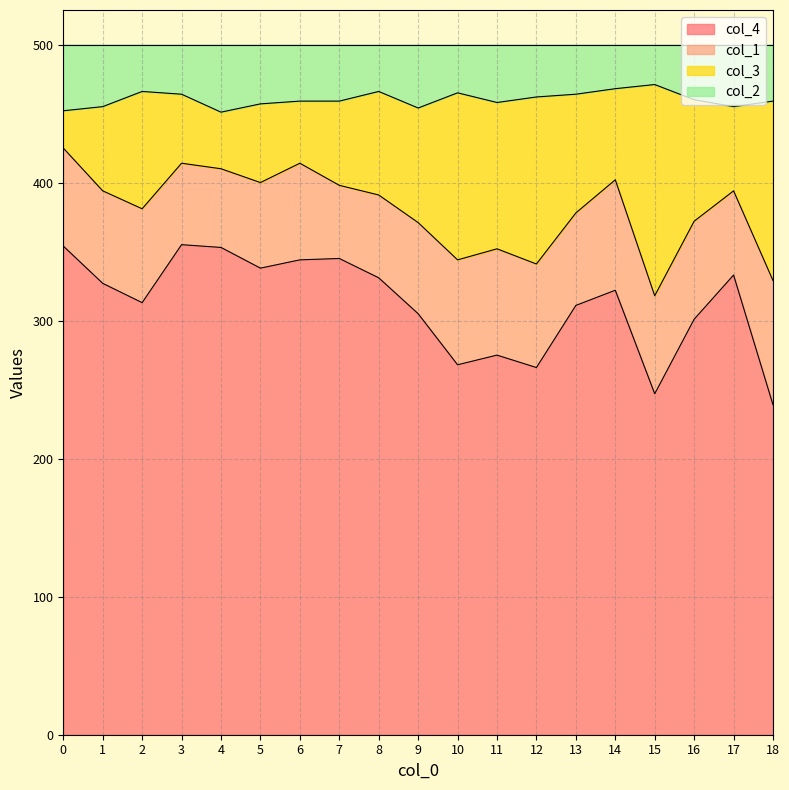

What is the difference between the second highest and second lowest values in the col_2 series?

16